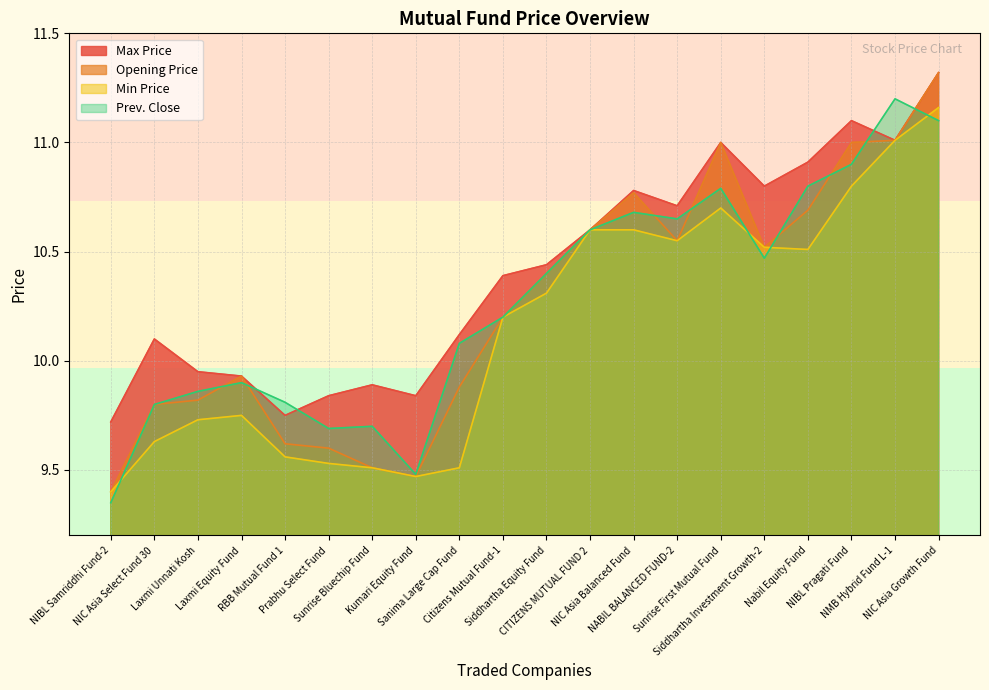

What is the spread (max minus min) of values at Kumari Equity Fund?

0.4